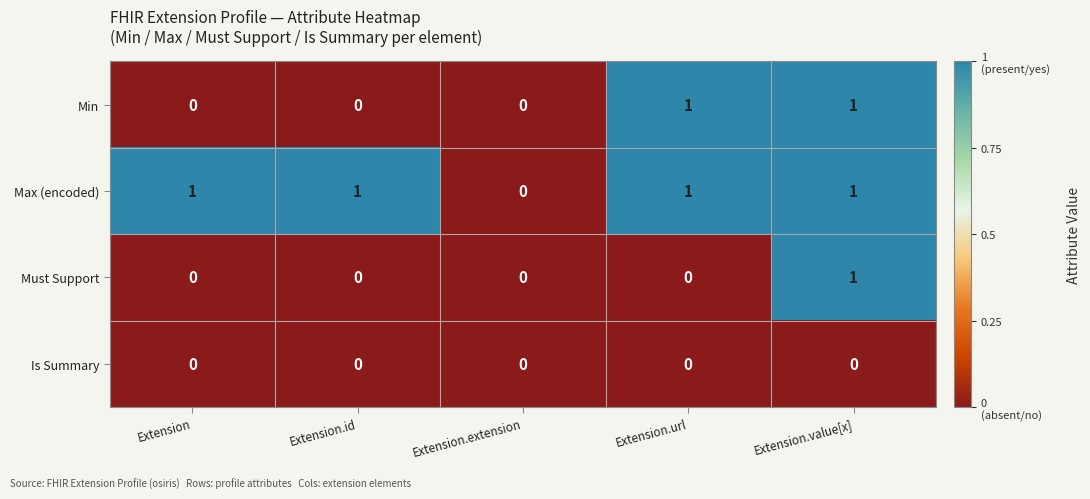

Reading left to right, list all the values displayed in this chart.

Min: 0	0	0	1	1
Max (encoded): 1	1	0	1	1
Must Support: 0	0	0	0	1
Is Summary: 0	0	0	0	0